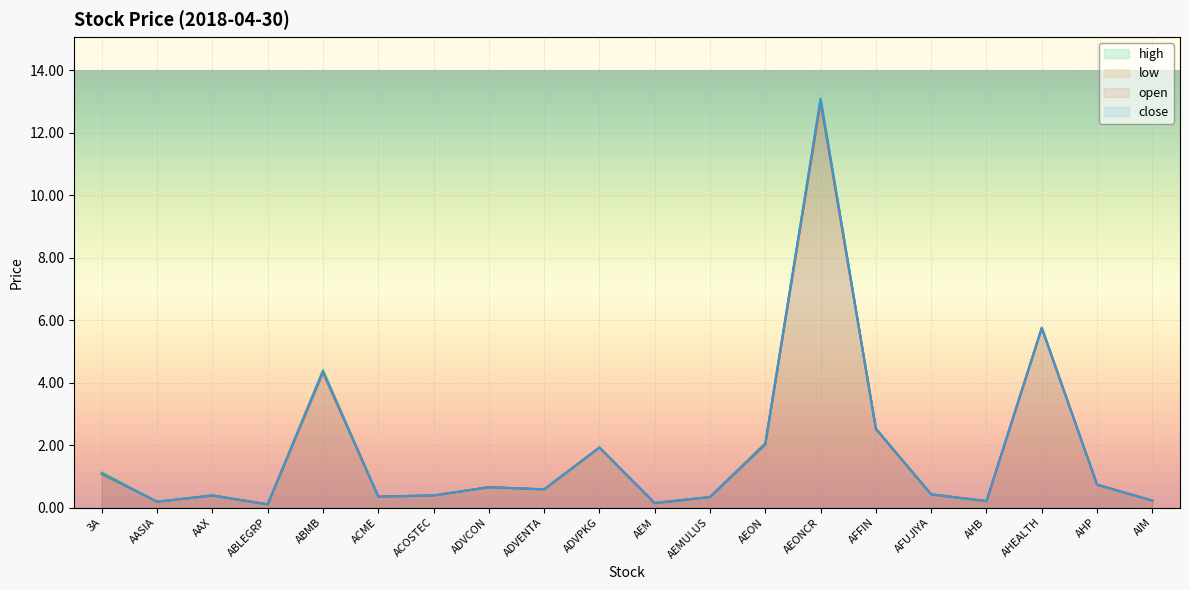

List the series in order of their overall mean, highest first.

high, close, open, low